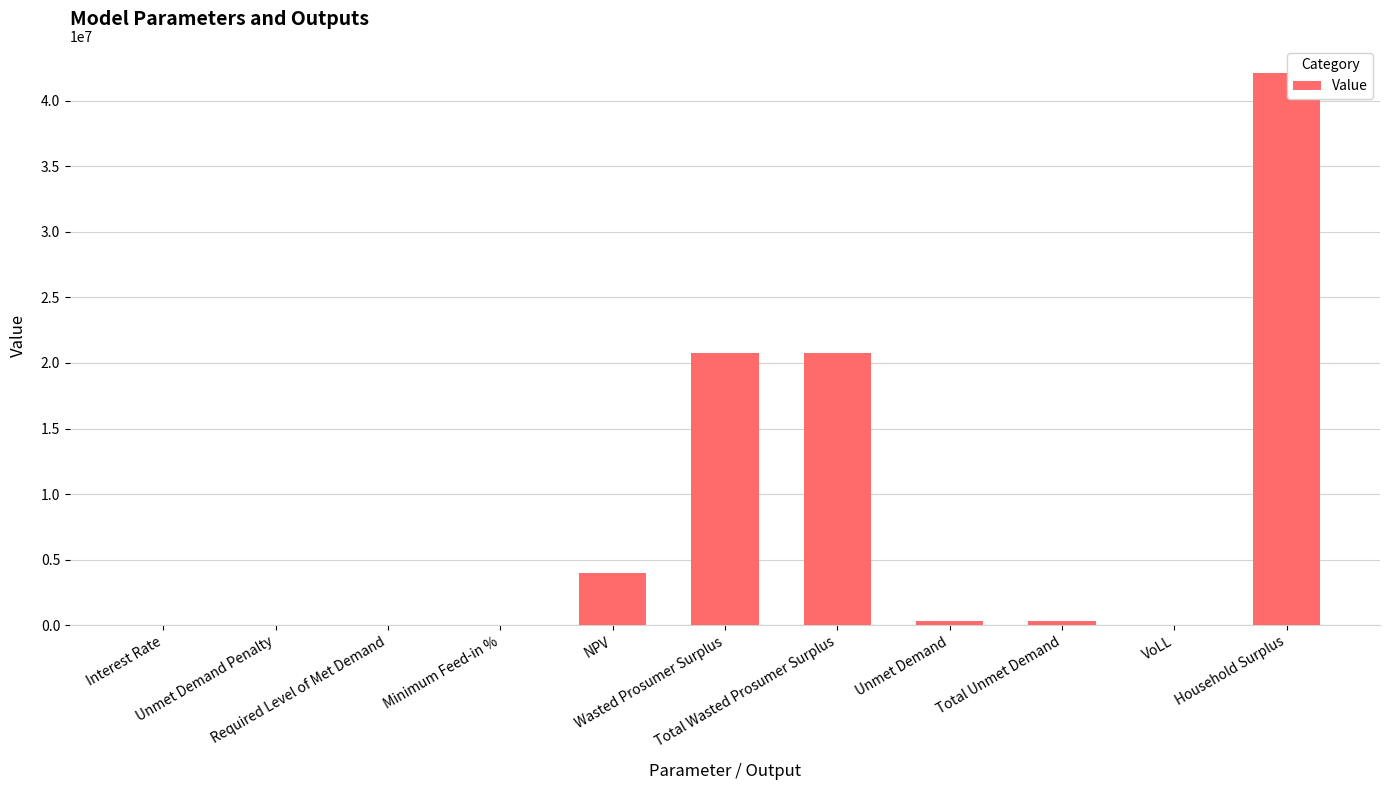

True or false: the data shows 4015102.3 at NPV.

True